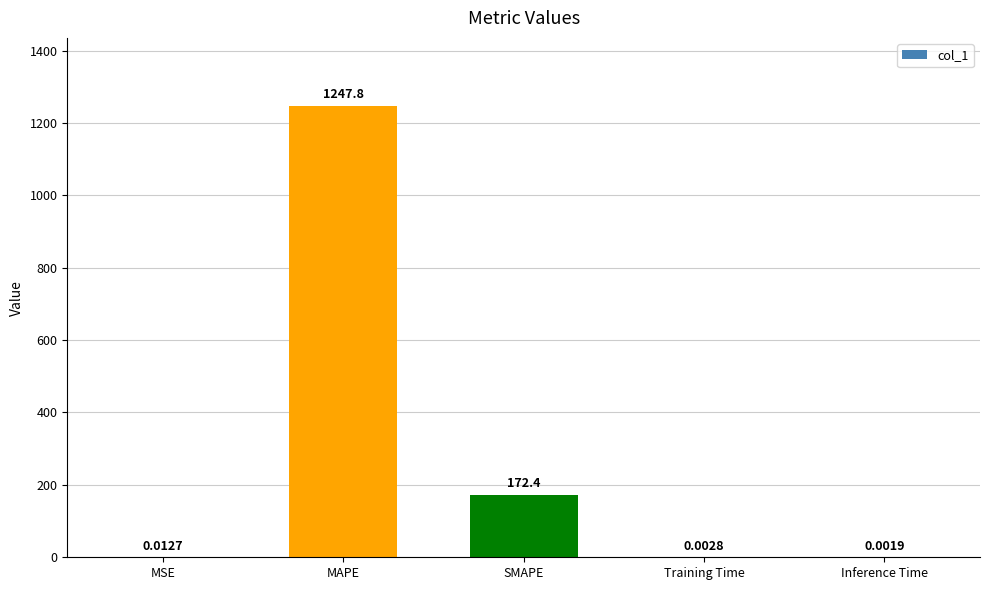

Which has a higher value, SMAPE or MAPE?

MAPE